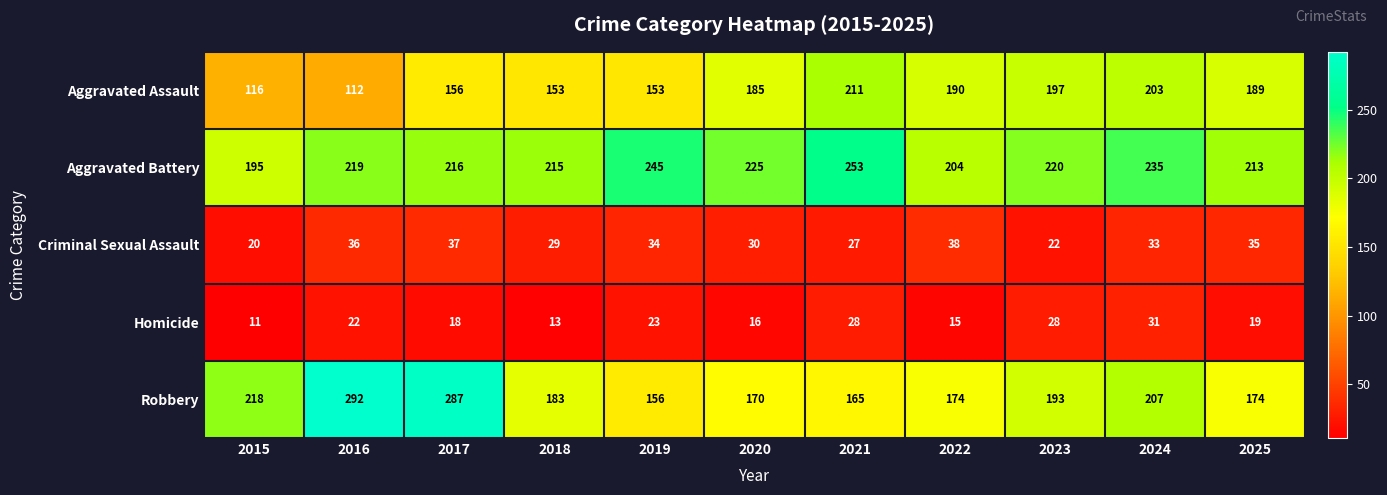

True or false: Robbery has a value of 94 at 2020.

False